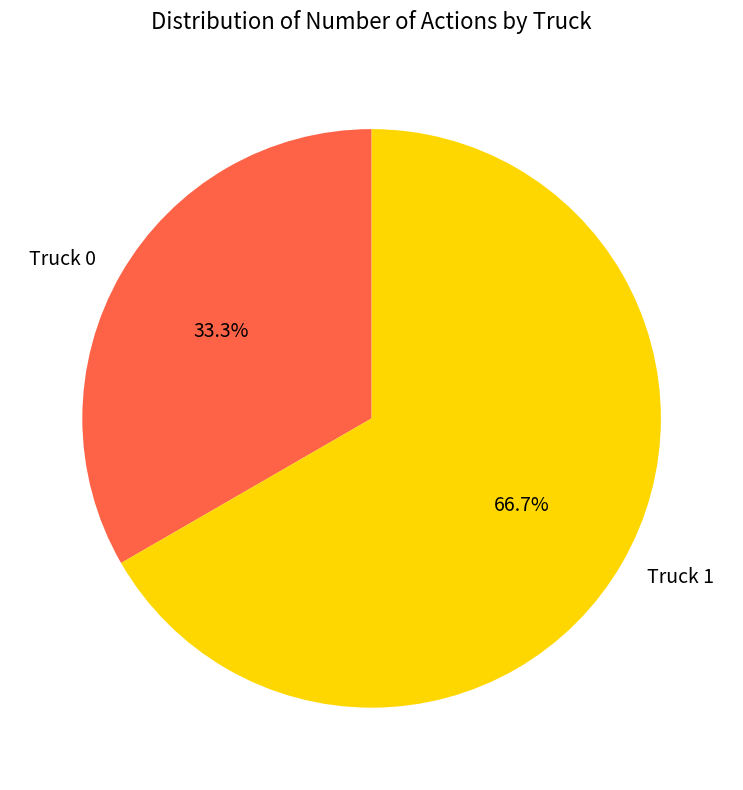

True or false: Truck 1 accounts for 67% of the total.

True